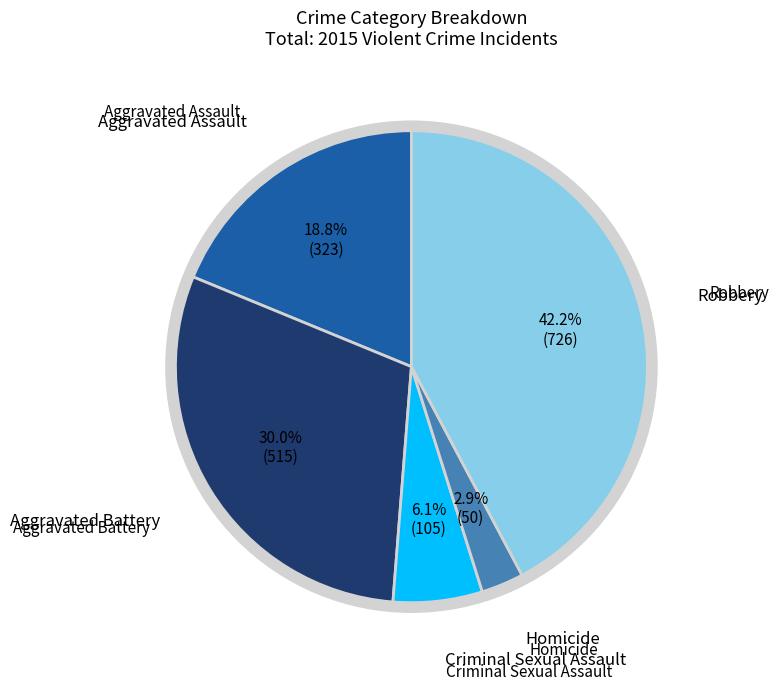

Is there a majority slice in this chart?

No